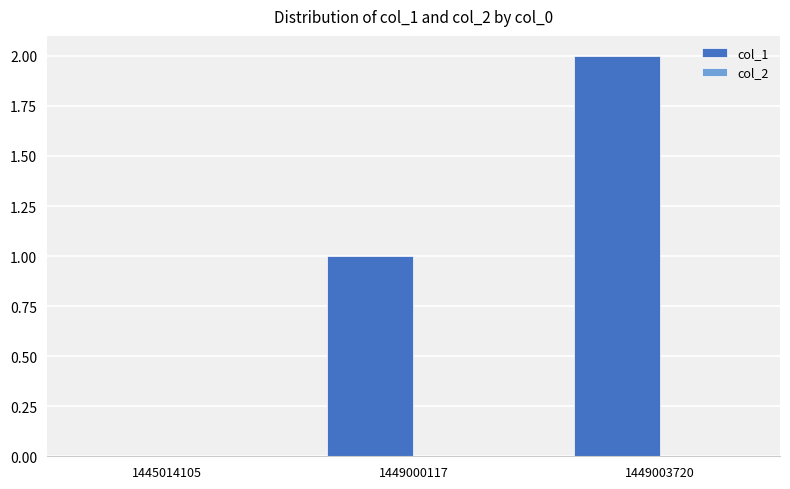

Are the bars horizontal?

No